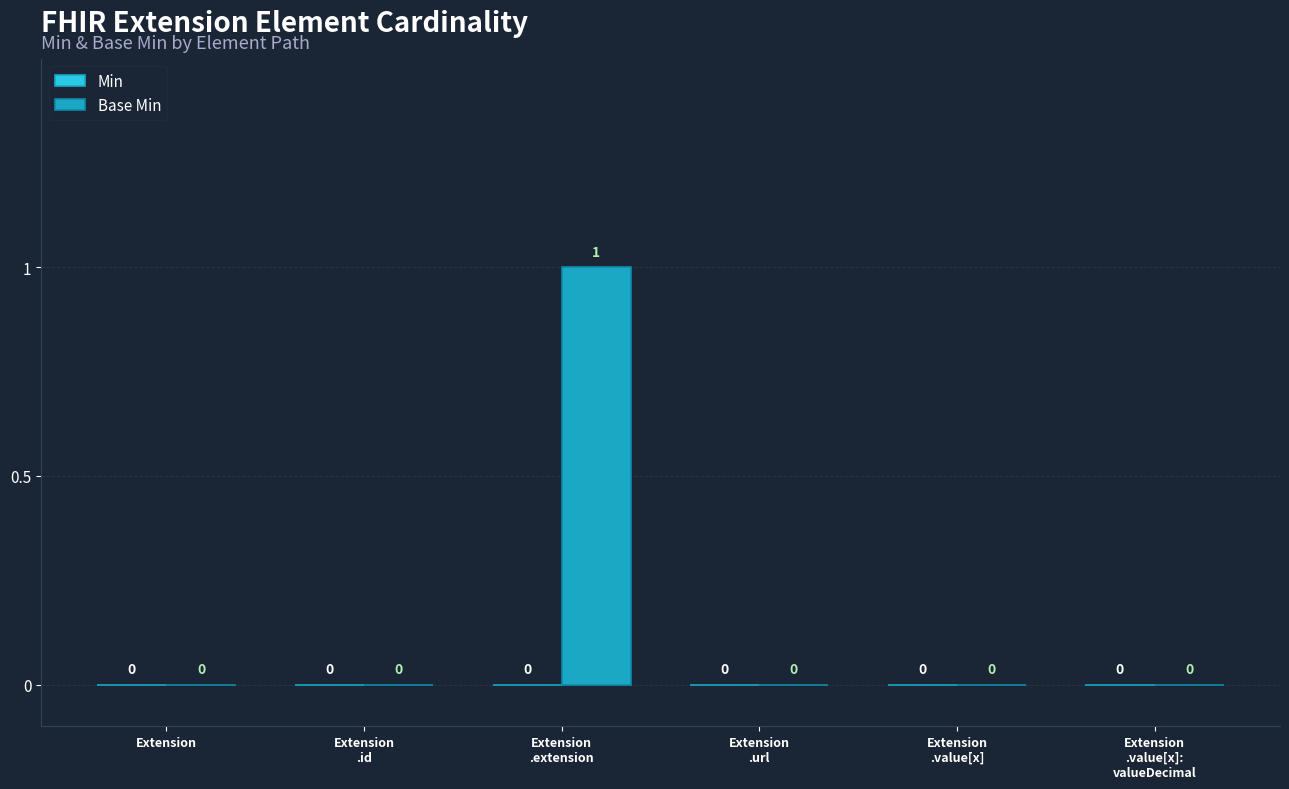

Are the bars horizontal?

No